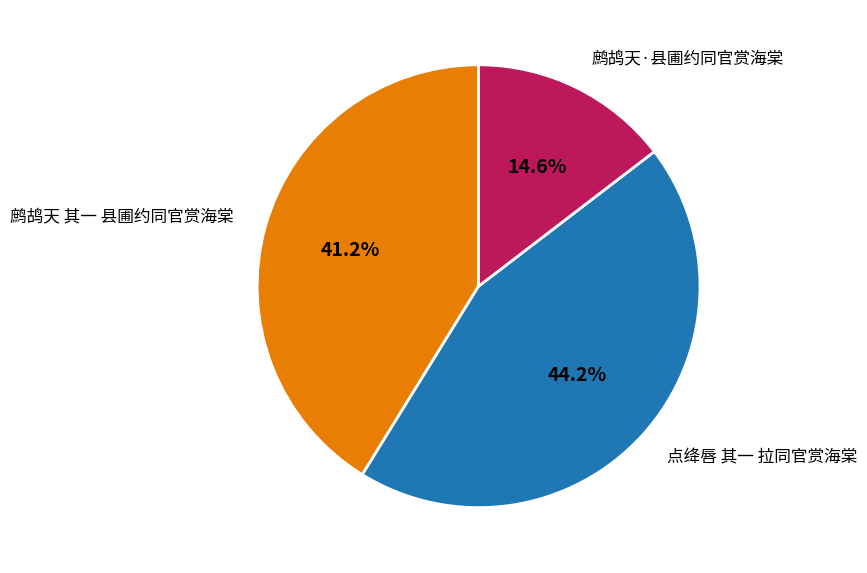

Count the number of slices in the pie.

3